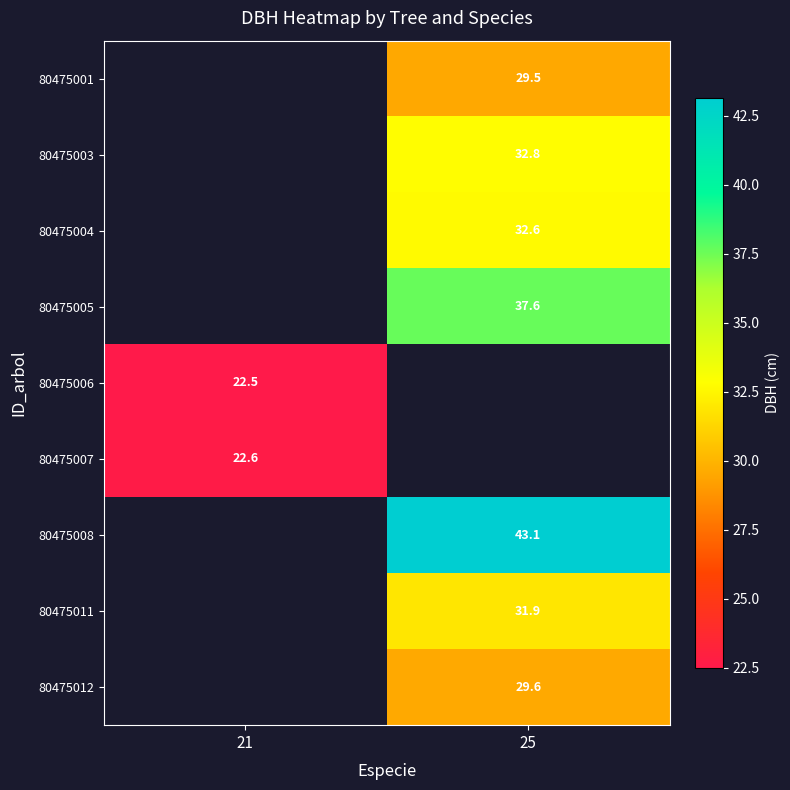

How many data points in 80475012 are above 29?

1